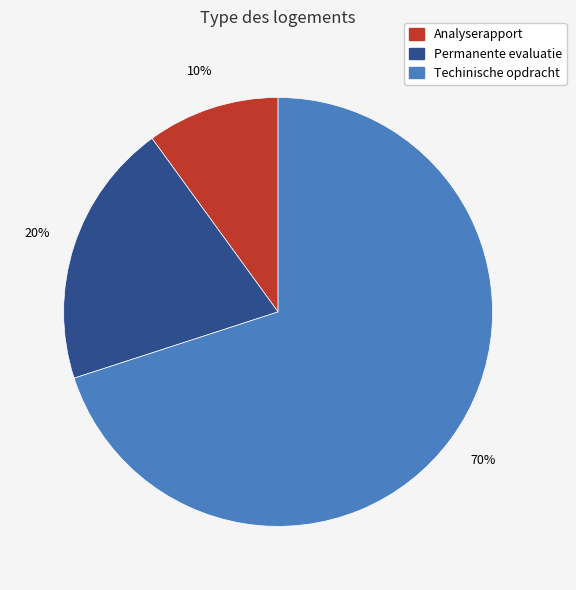

The Permanente evaluatie slice represents 33% of the pie. True or false?

False